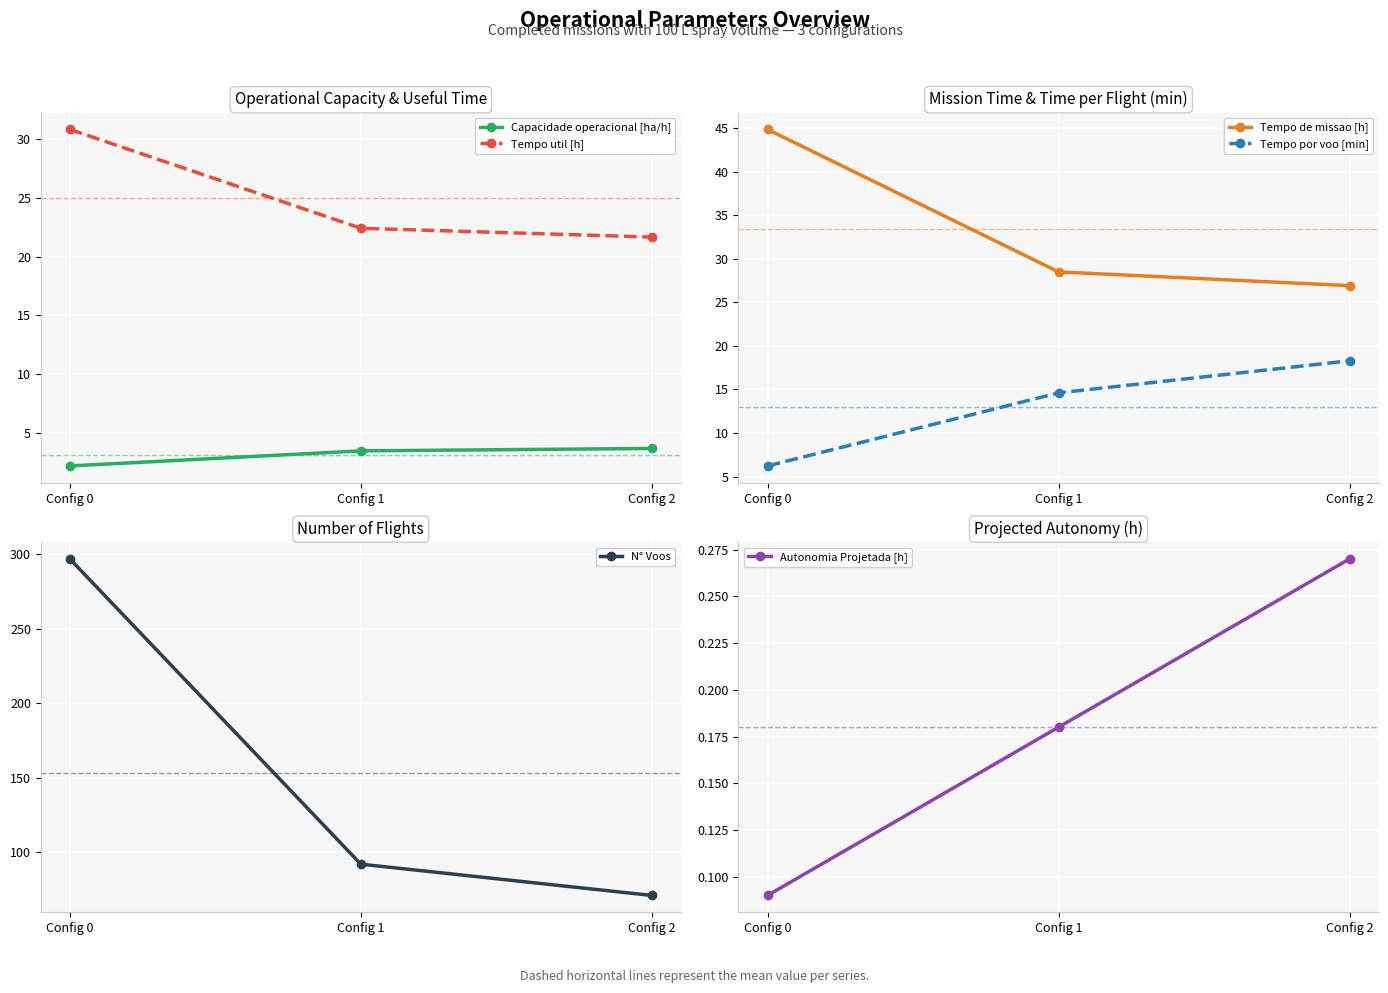

Between Config 1 and Config 0, which is larger?

Config 1